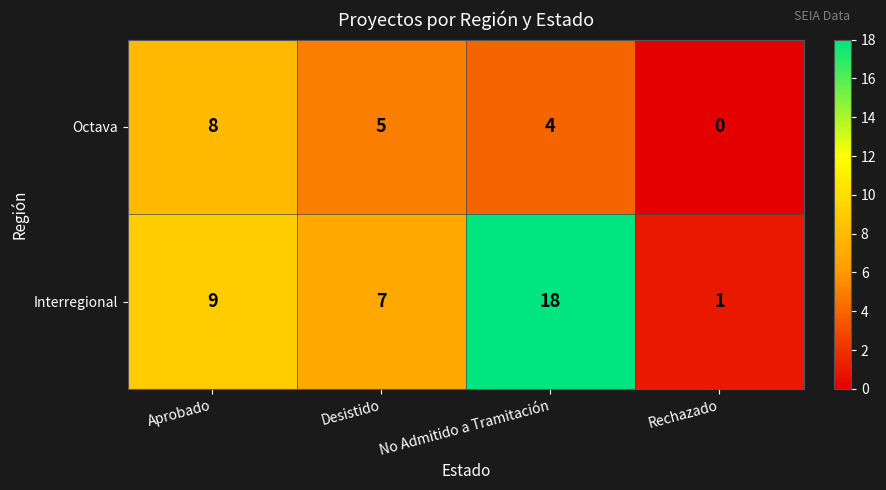

What is the difference between the maximum and minimum values in the Octava series?

8